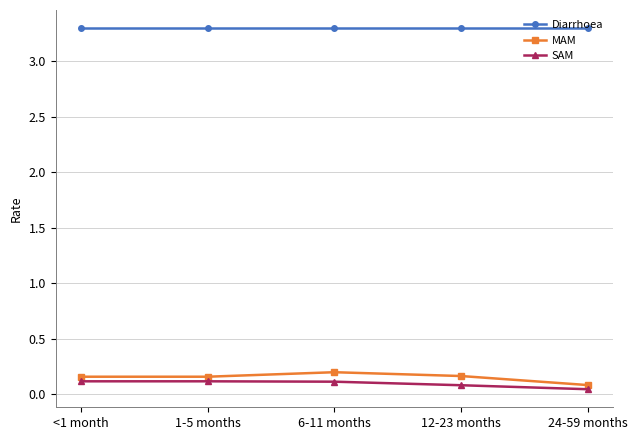

Count the SAM values in the range 0 to 1.

5